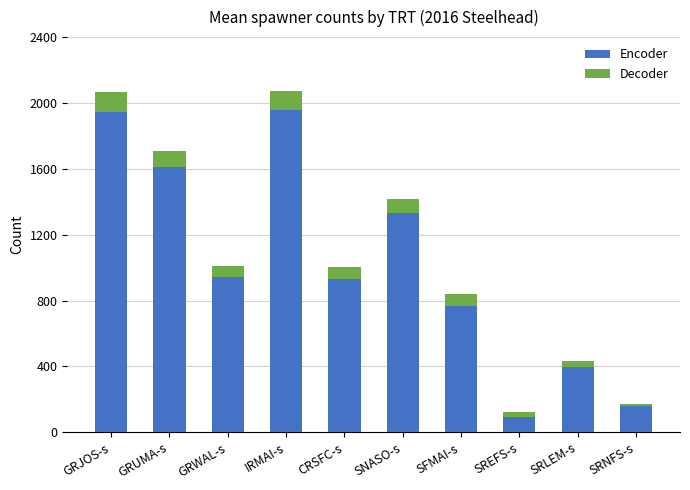

What is the difference between the second highest and second lowest values in the Encoder series?

1789.0